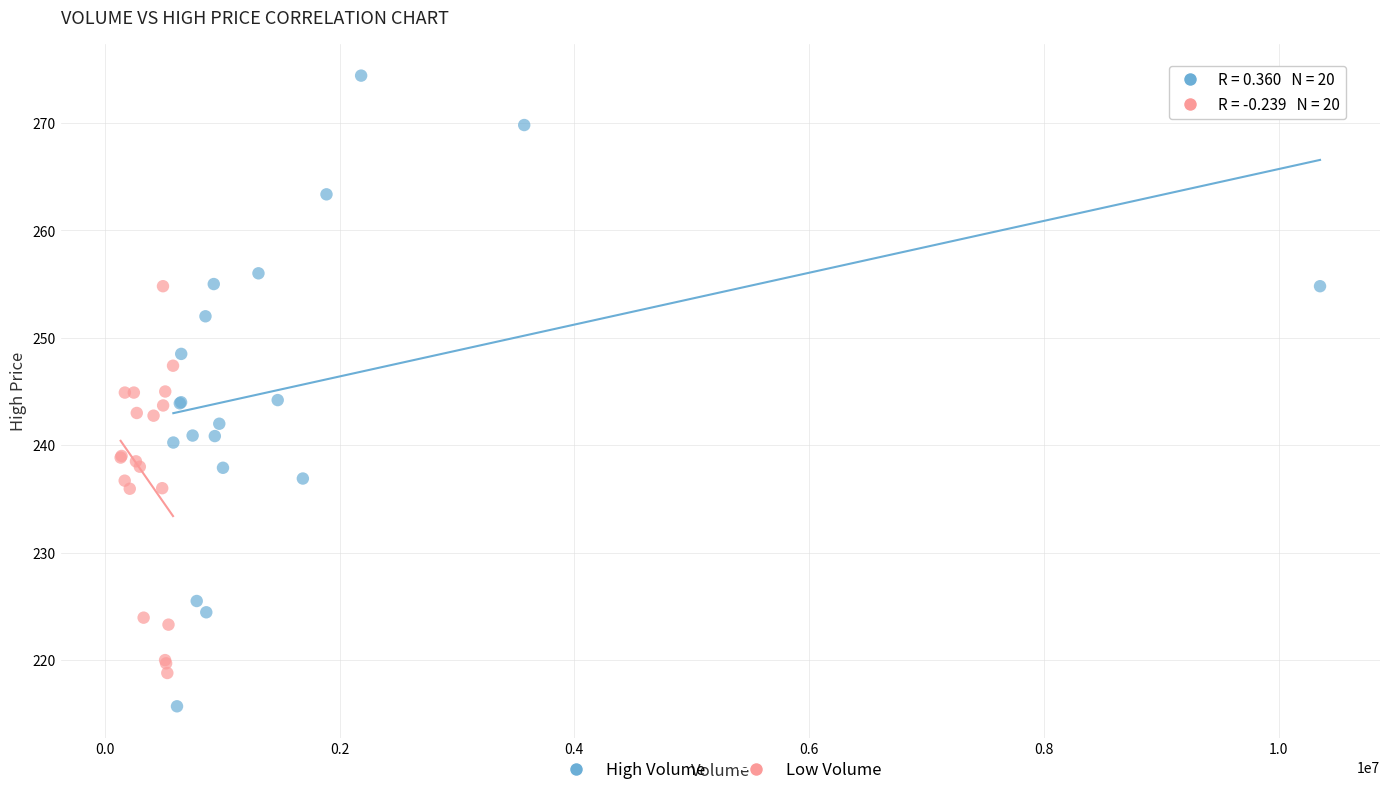

Which series has the largest Y range (max minus min)?

High Volume